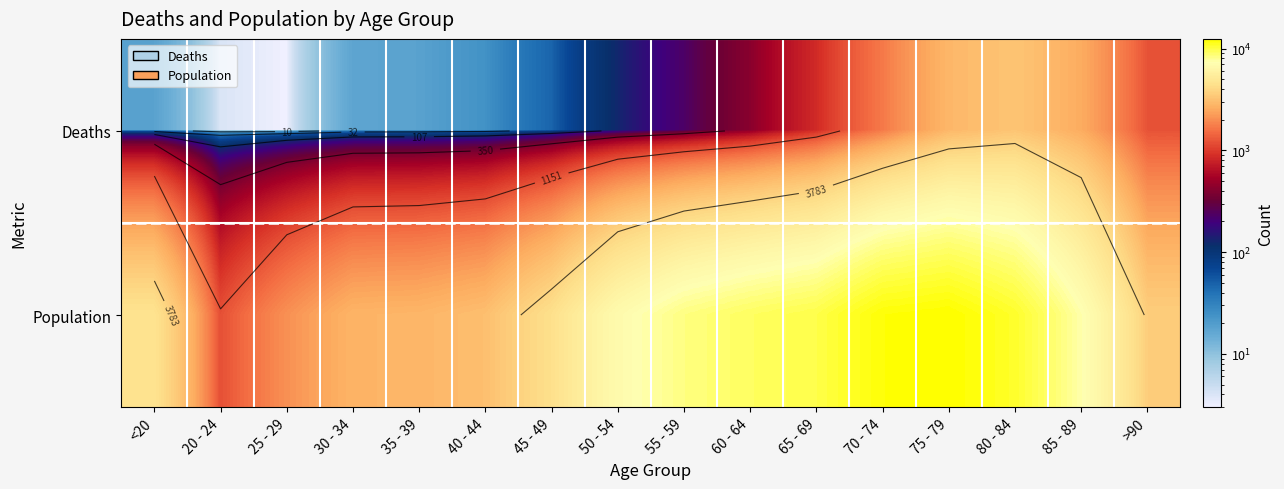

Which label corresponds to the largest value in the chart?

75 - 79